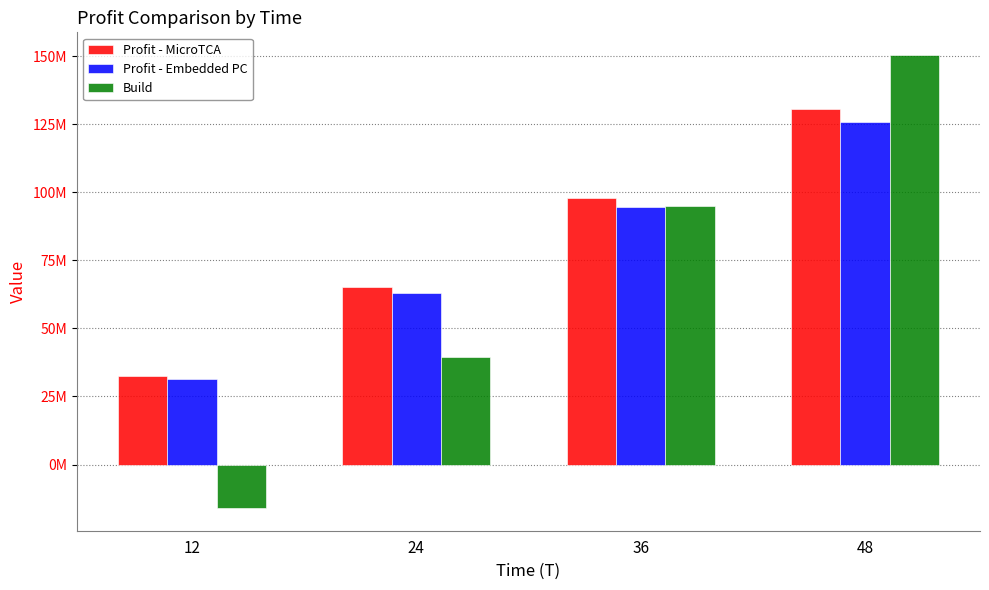

What is the sum of the Profit - Embedded PC values at 48 and 12?

157500000